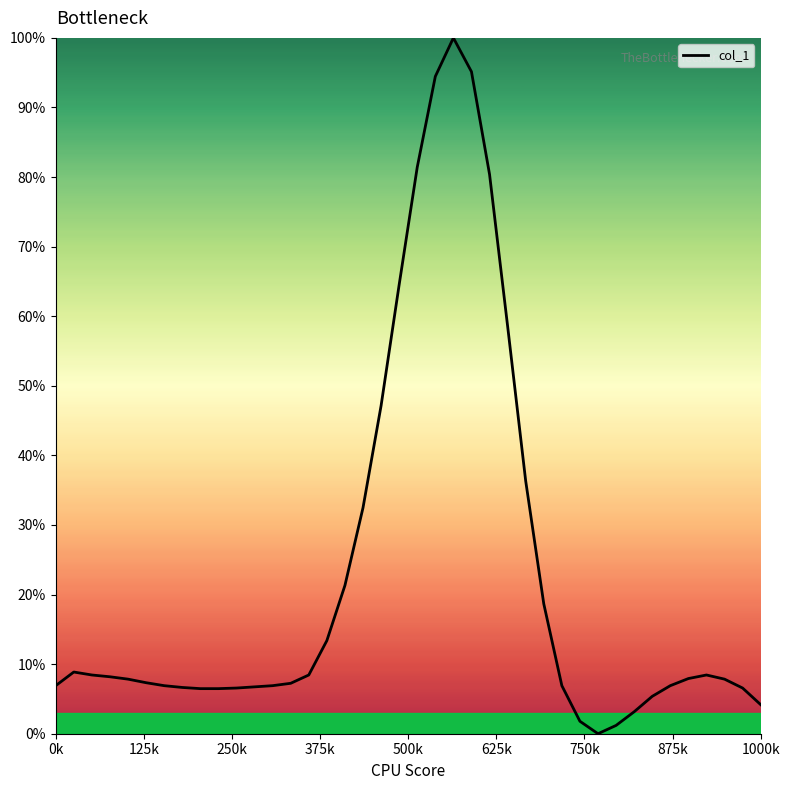

What is the maximum value shown in the chart?

100.0